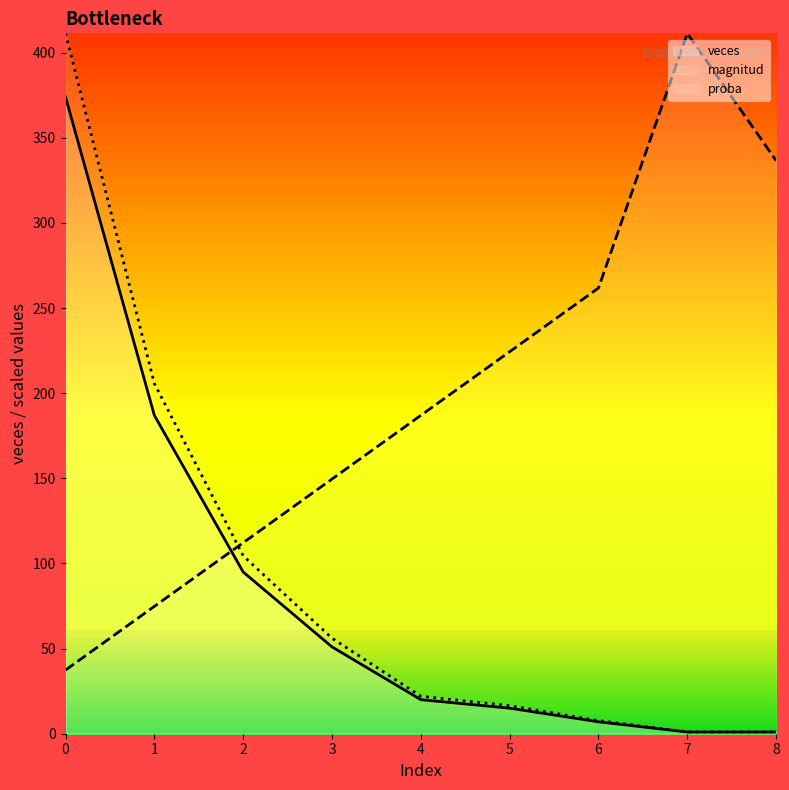

Reading left to right, transcribe all the data shown in this chart.

magnitud: 37.4	74.8	112.2	149.6	187.0	224.4	261.8	411.4	336.6
veces: 374.0	187.0	95.0	51.0	20.0	15.0	7.0	1.0	1.0
proba: 411.4	205.7	104.5	56.1	22.0	16.5	7.7	1.1	1.1